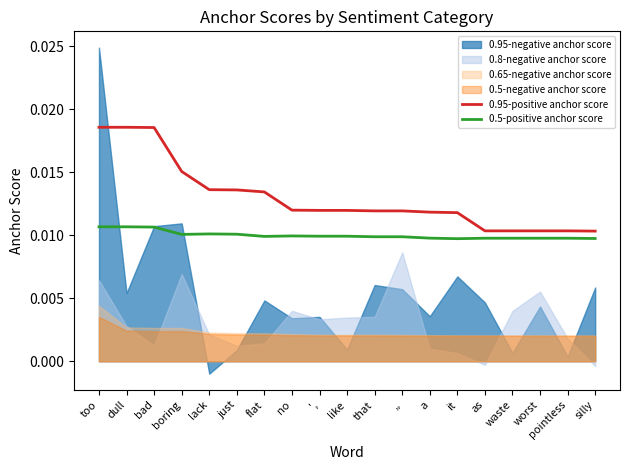

List the labels in order of 0.95-positive anchor score value, smallest first.

silly, as, waste, worst, pointless, it, a, that, ,,, ',, like, no, flat, just, lack, boring, bad, too, dull